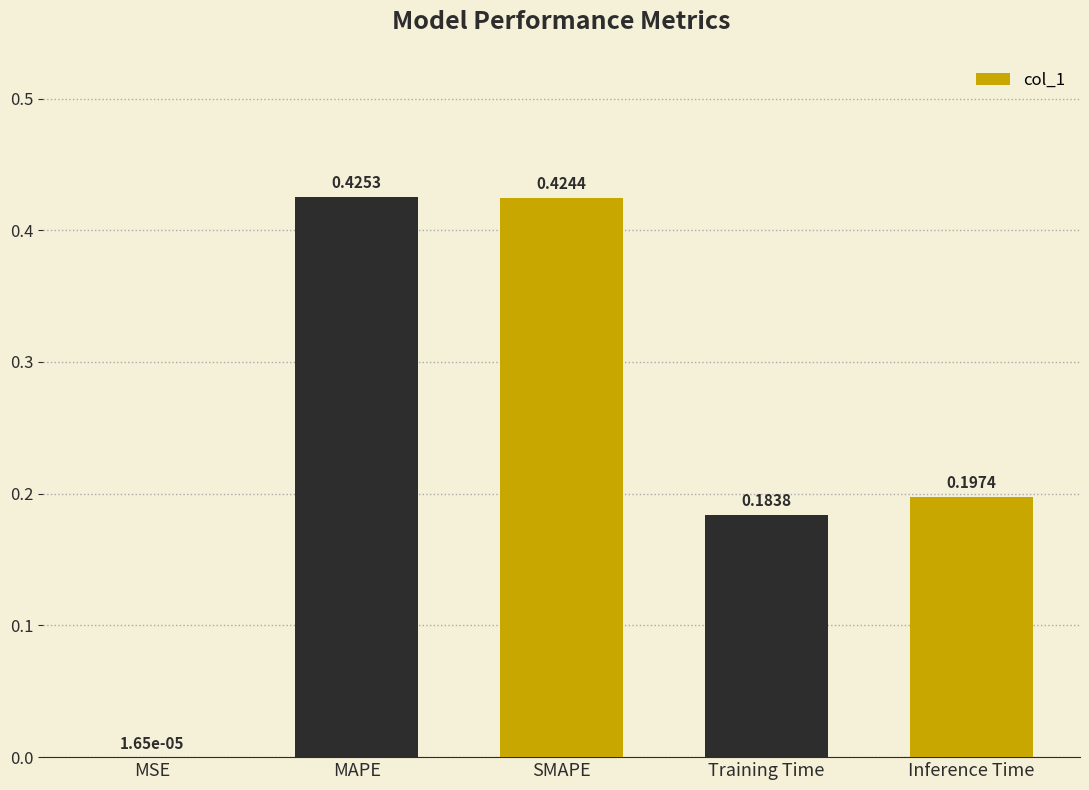

Which label corresponds to the largest value in the chart?

MAPE